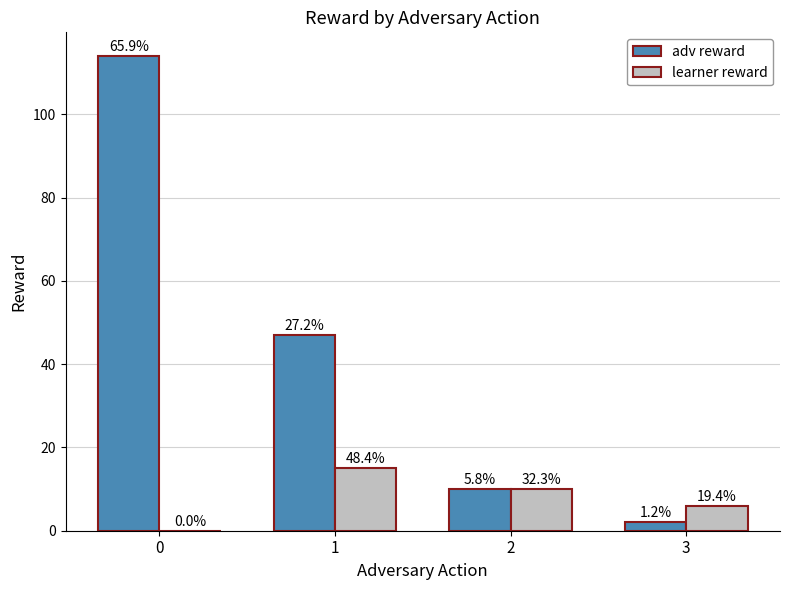

What are all the series names shown in the legend?

adv reward, learner reward